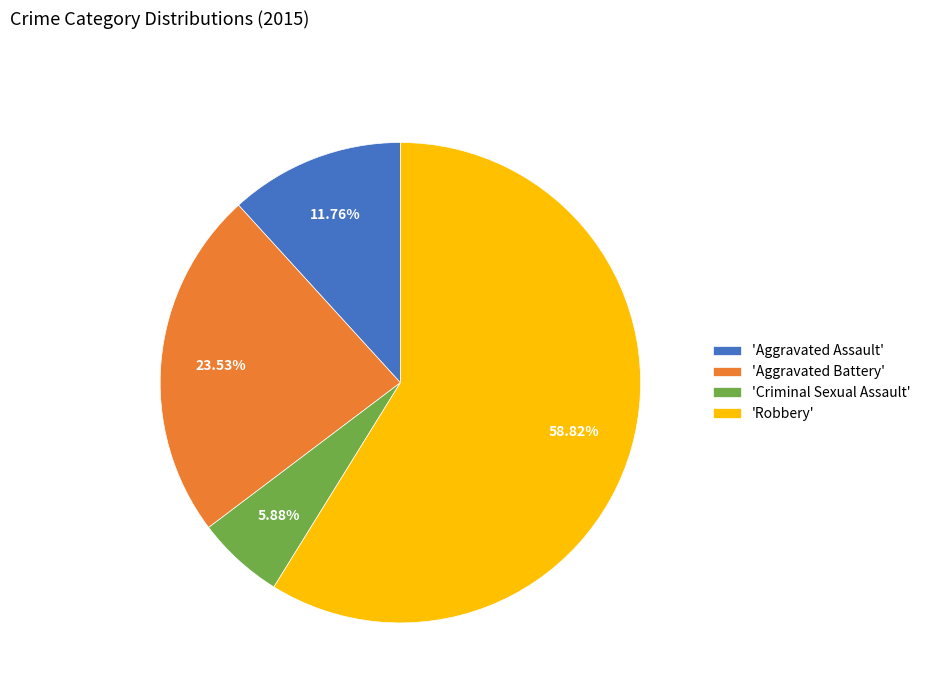

What is the ratio of the value at 'Aggravated Battery' to the value at 'Criminal Sexual Assault'?

4.0